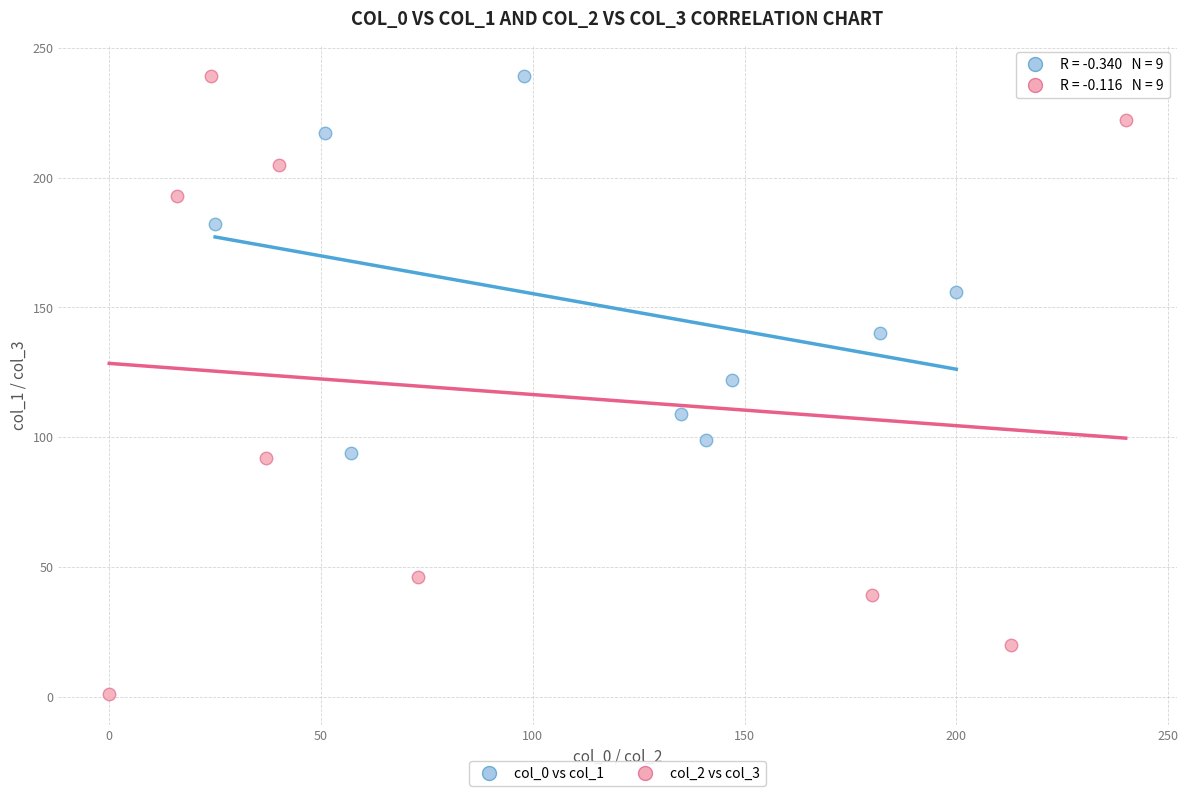

Which series reaches the minimum Y coordinate?

col_2 vs col_3